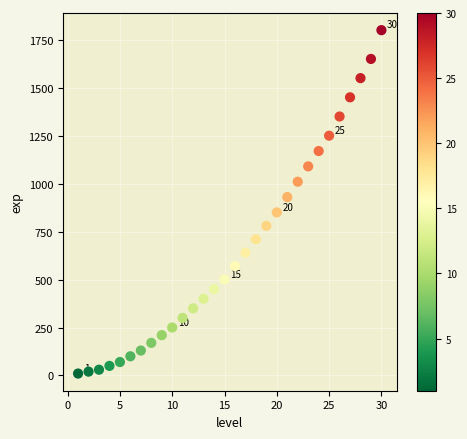

What is the range of X values (max minus min)?

29